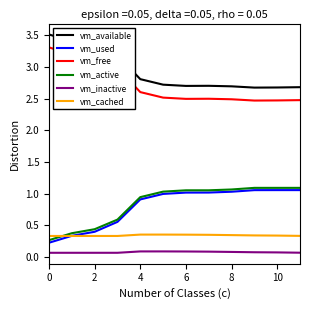

Which series has the largest total across all categories?

vm_available